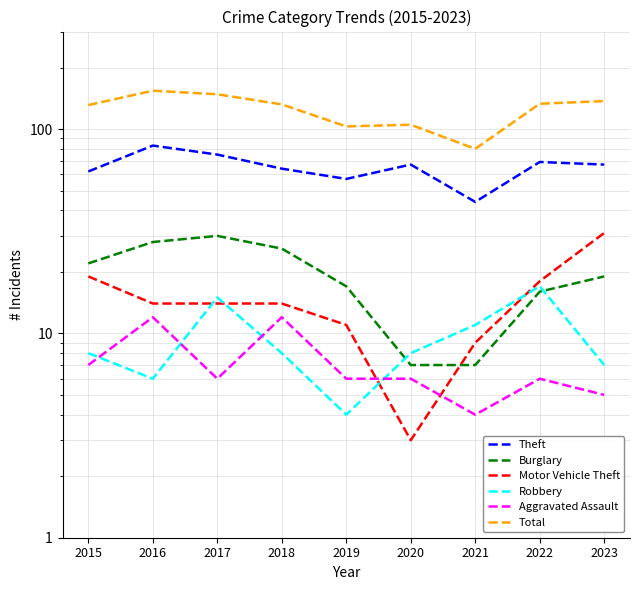

Reading left to right, transcribe all the data shown in this chart.

Theft: 2015=62	2016=83	2017=75	2018=64	2019=57	2020=67	2021=44	2022=69	2023=67
Burglary: 2015=22	2016=28	2017=30	2018=26	2019=17	2020=7	2021=7	2022=16	2023=19
Motor Vehicle Theft: 2015=19	2016=14	2017=14	2018=14	2019=11	2020=3	2021=9	2022=18	2023=31
Robbery: 2015=8	2016=6	2017=15	2018=8	2019=4	2020=8	2021=11	2022=17	2023=7
Aggravated Assault: 2015=7	2016=12	2017=6	2018=12	2019=6	2020=6	2021=4	2022=6	2023=5
Total: 2015=131	2016=154	2017=148	2018=132	2019=103	2020=105	2021=80	2022=133	2023=137